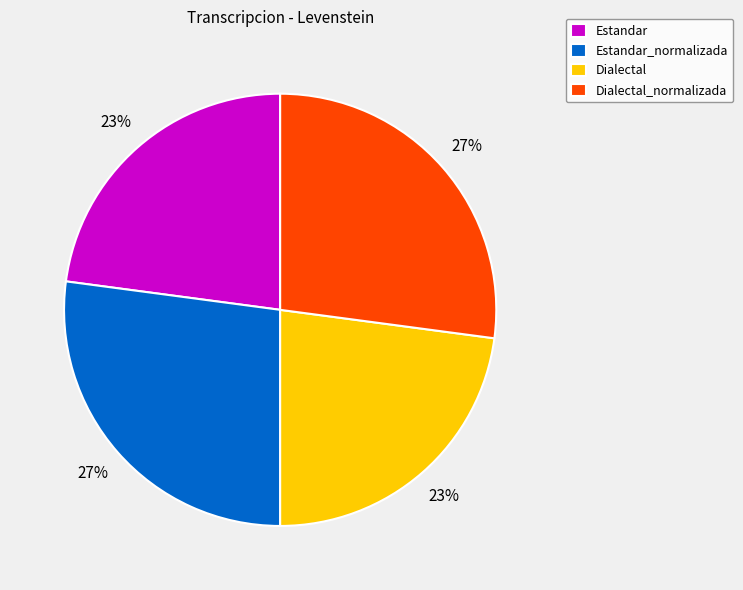

To the nearest percent, what portion does Dialectal_normalizada represent?

27%